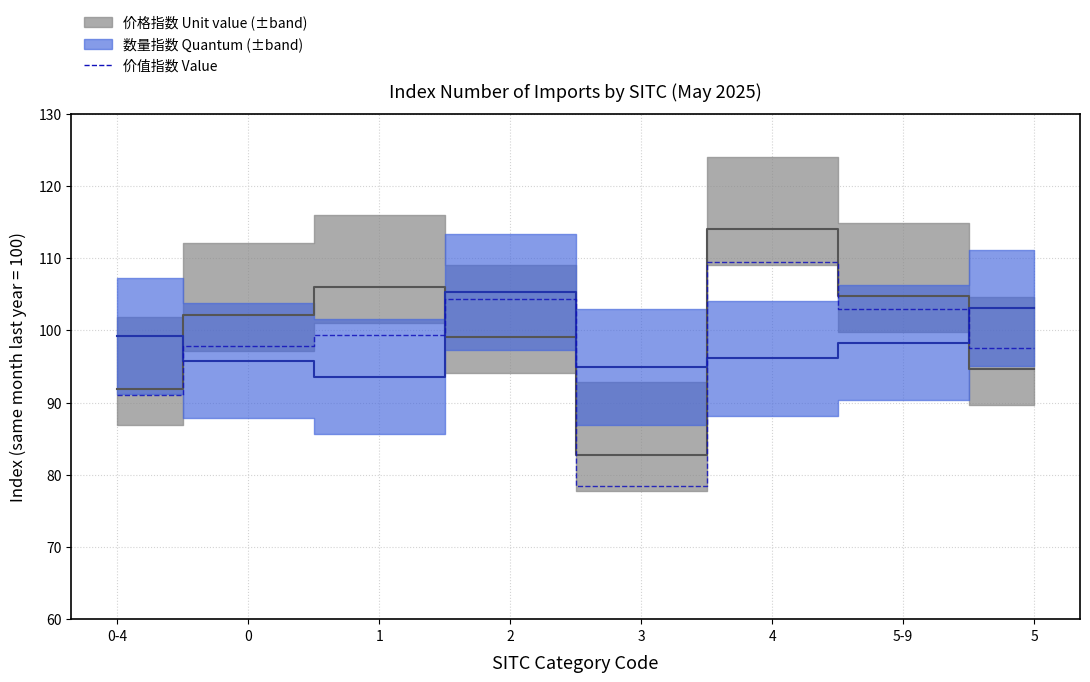

Reading left to right, list all the values displayed in this chart.

91.1	97.8	99.3	104.4	78.5	109.5	102.9	97.5